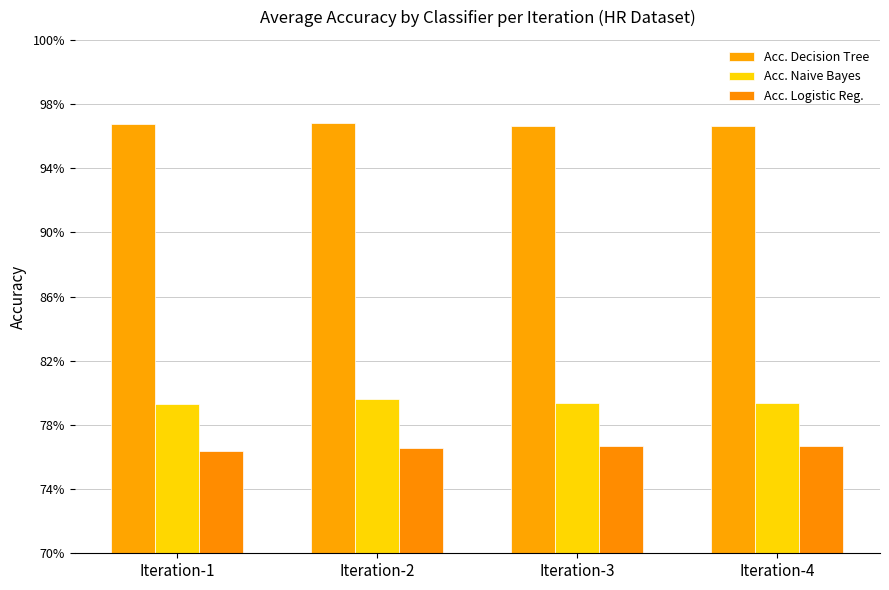

Does the chart contain stacked bars?

No